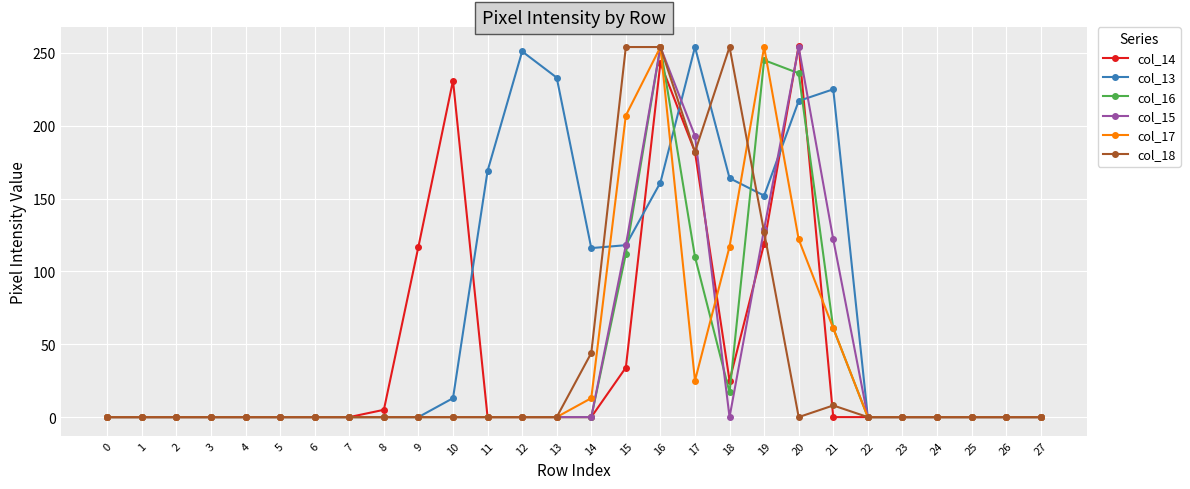

How many categories are shown in the chart?

28